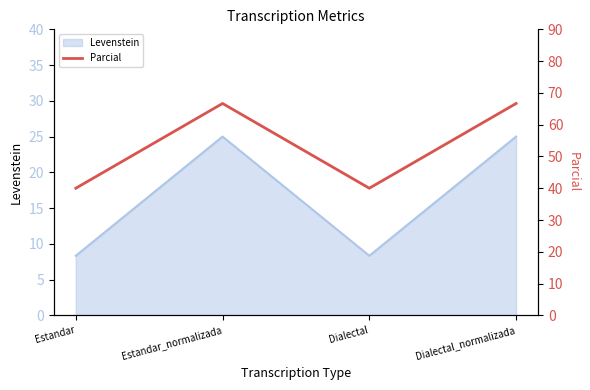

List the labels in order of value, largest first.

Estandar_normalizada, Dialectal_normalizada, Estandar, Dialectal